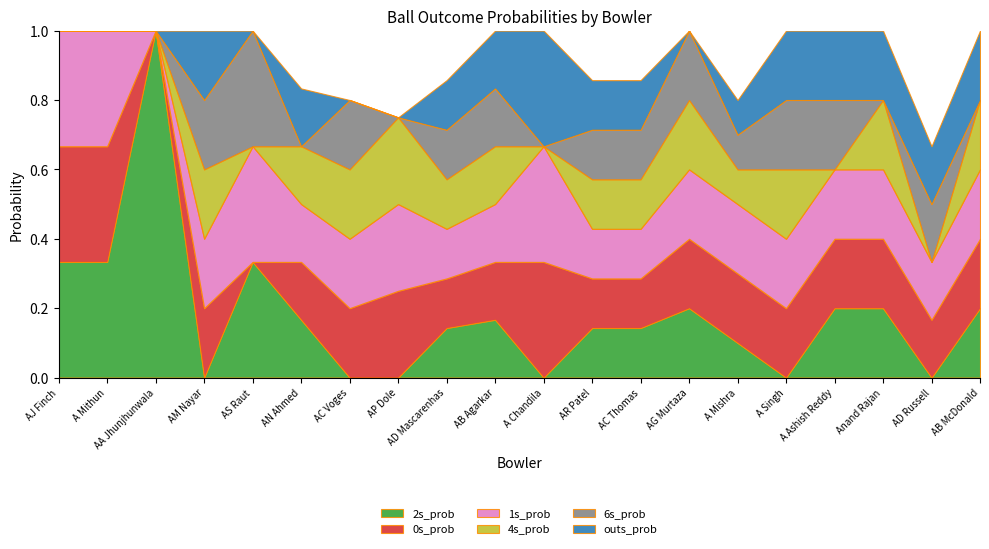

At how many categories does at least one series exceed 0?

20